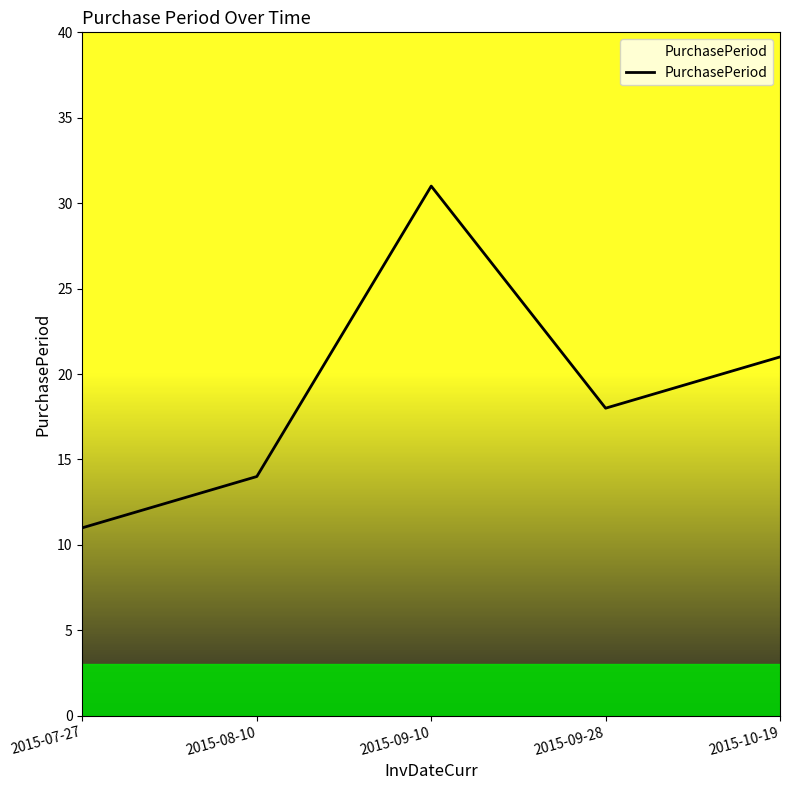

What is the change in value from 2015-07-27 to 2015-09-28?

+7